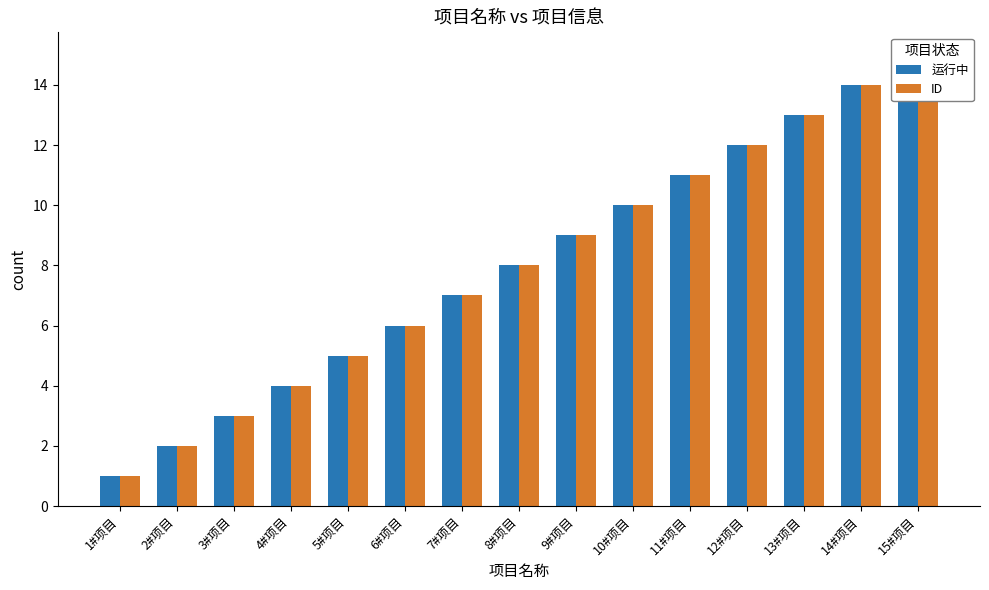

Reading left to right, list all the values displayed in this chart.

运行中: 1#项目=1	2#项目=2	3#项目=3	4#项目=4	5#项目=5	6#项目=6	7#项目=7	8#项目=8	9#项目=9	10#项目=10	11#项目=11	12#项目=12	13#项目=13	14#项目=14	15#项目=15
ID: 1#项目=1	2#项目=2	3#项目=3	4#项目=4	5#项目=5	6#项目=6	7#项目=7	8#项目=8	9#项目=9	10#项目=10	11#项目=11	12#项目=12	13#项目=13	14#项目=14	15#项目=15